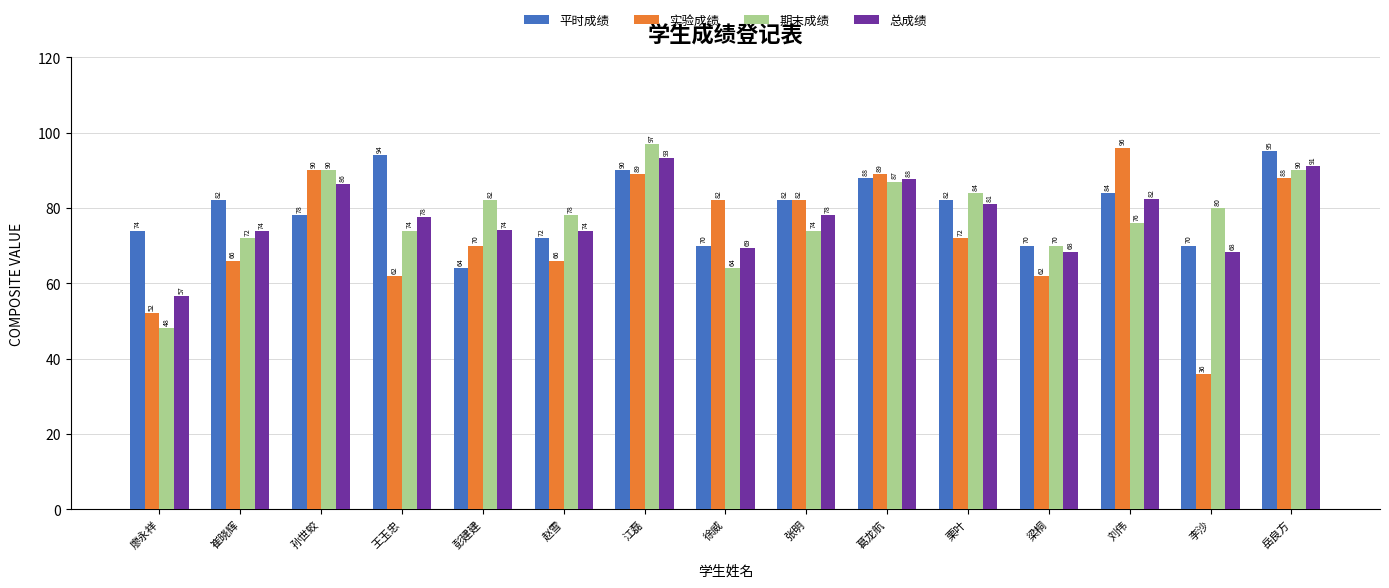

List the series in order of their peak value, highest first.

期末成绩, 实验成绩, 平时成绩, 总成绩